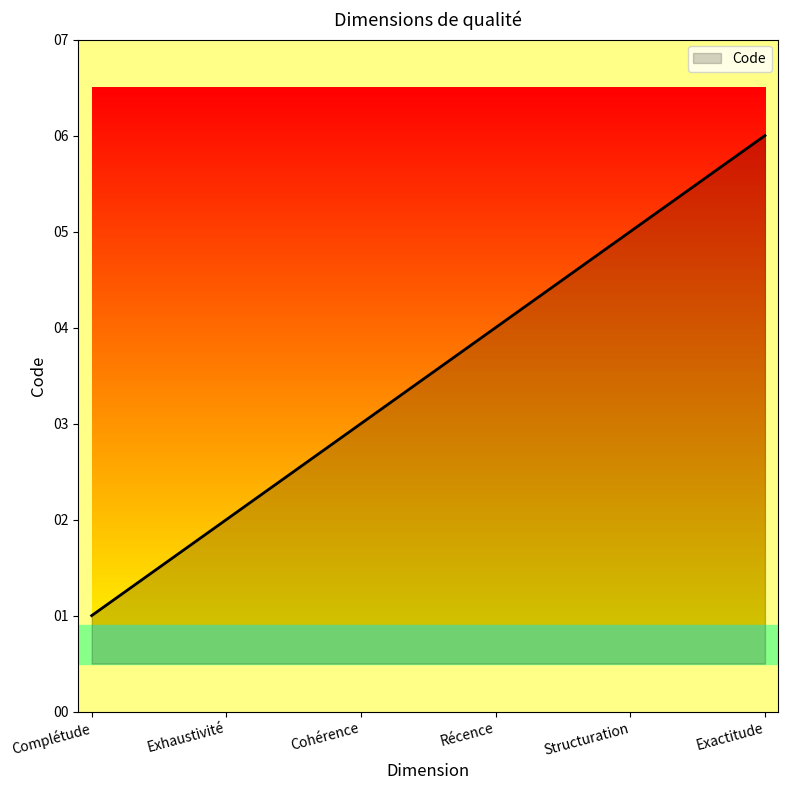

What is the sum of all values?

21